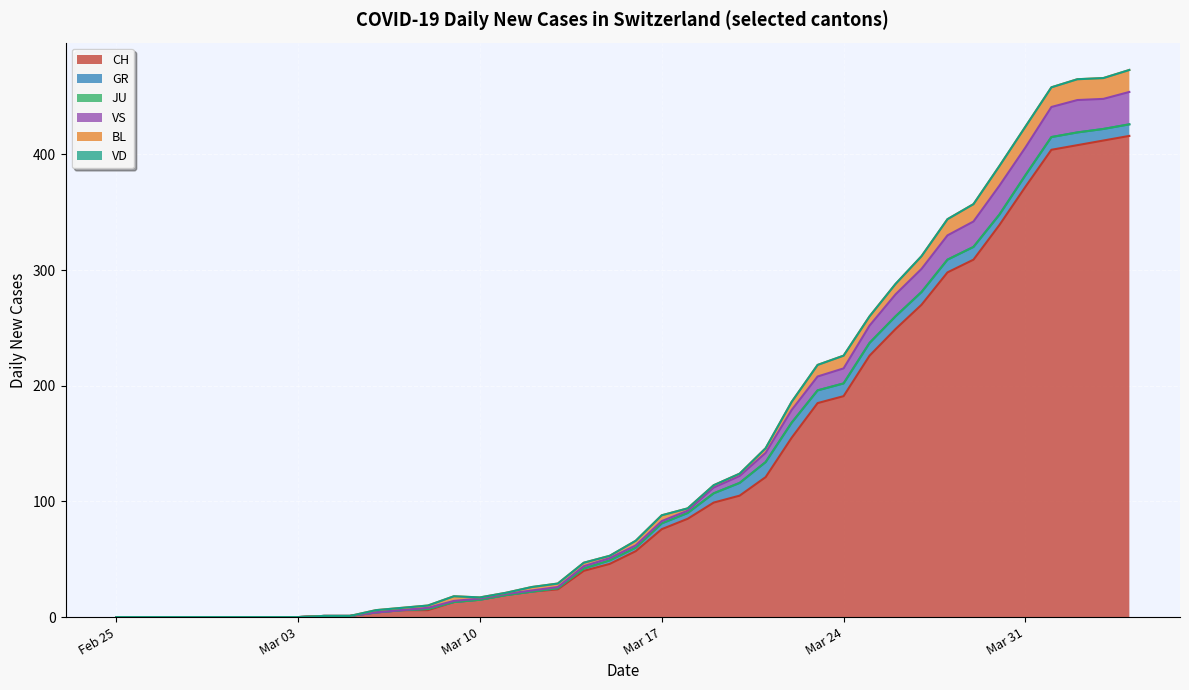

What is the maximum value shown in the chart?

416